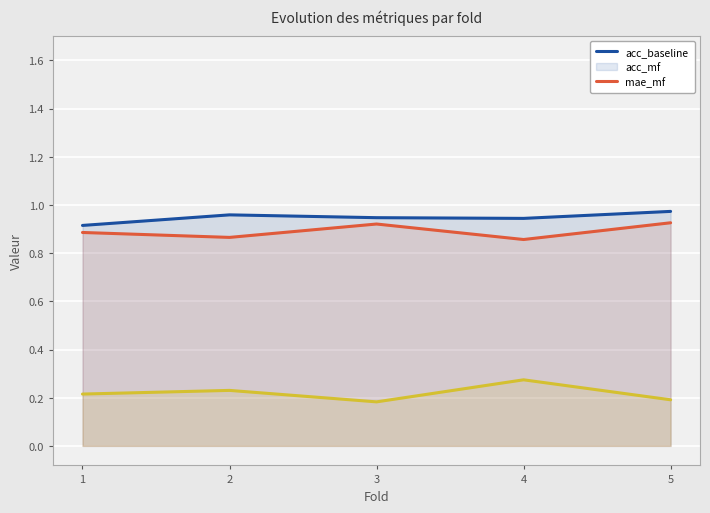

True or false: mae_mf has more than 1 interior local peaks.

True